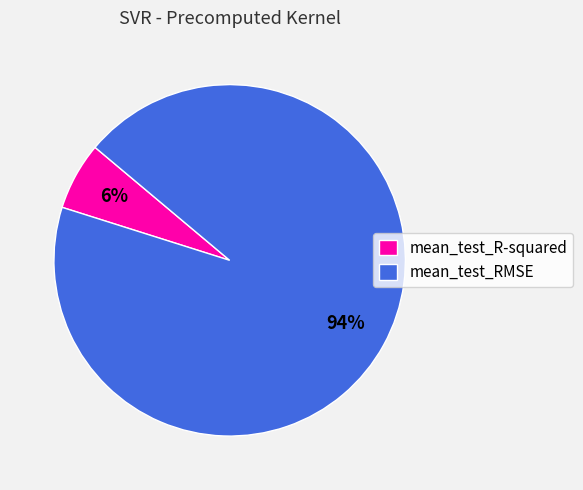

Rank the categories by value from lowest to highest.

mean_test_R-squared, mean_test_RMSE